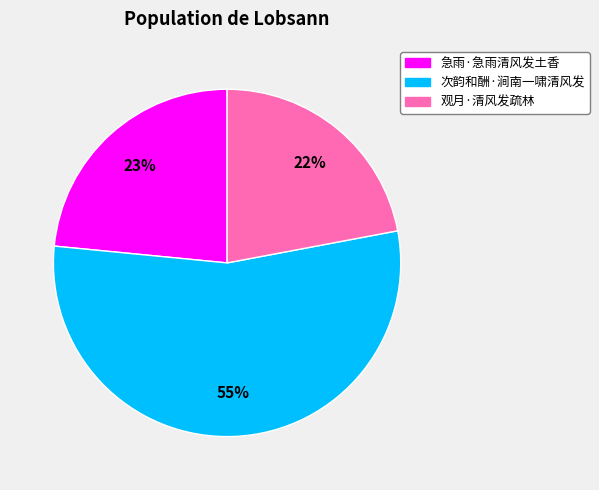

Which has a higher value, 观月·清风发疏林 or 次韵和酬·涧南一啸清风发?

次韵和酬·涧南一啸清风发